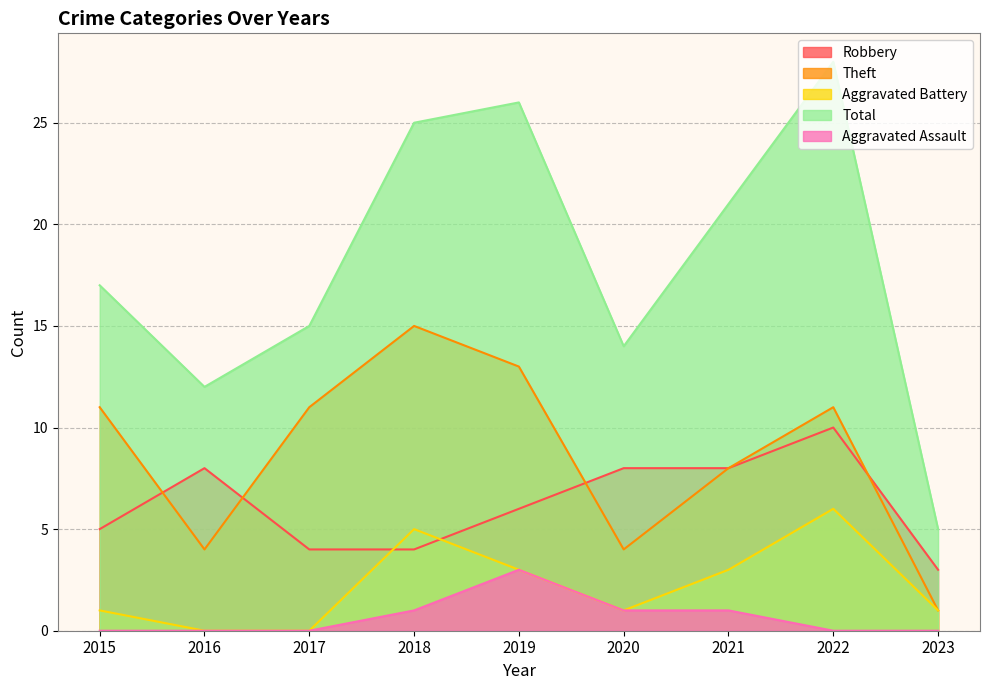

What is the value of the Robbery point at the 1st from the left?

5